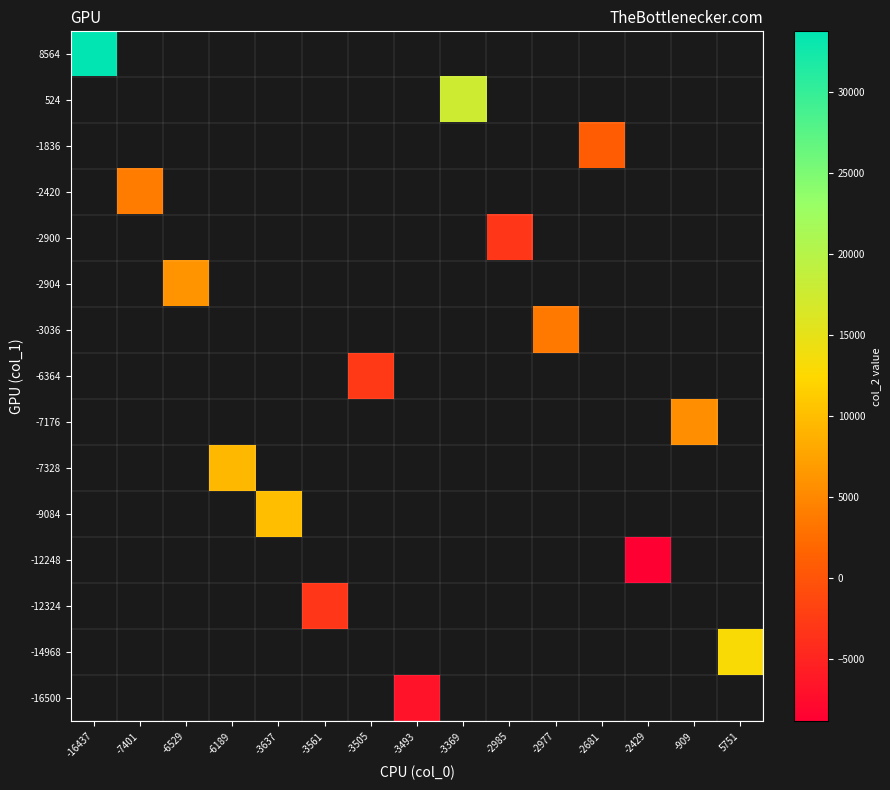

At 5751, list the series in order from largest to smallest.

-16500, -14968, -12324, -12248, -9084, -7328, -7176, -6364, -3036, -2904, -2900, -2420, -1836, 524, 8564